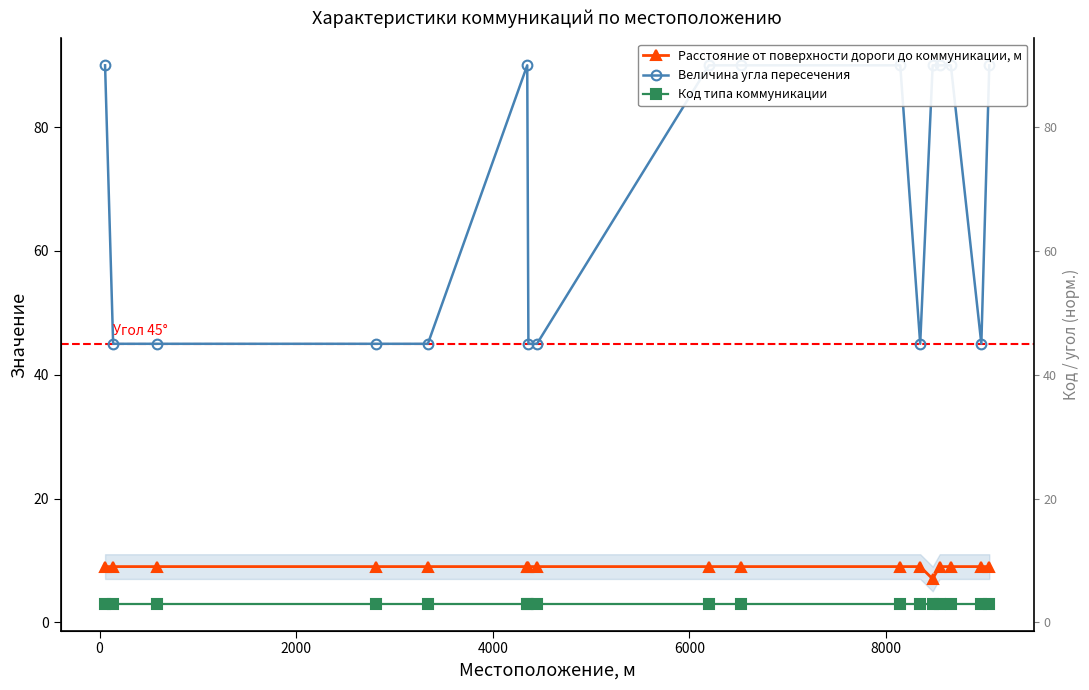

Reading left to right, what are all the values shown in this chart?

Расстояние от поверхности дороги до коммуникации, м: 9	9	9	9	9	9	9	9	9	9	9	9	7	9	9	9	9
Величина угла пересечения: 90	45	45	45	45	90	45	45	90	90	90	45	90	90	90	45	90
Код типа коммуникации: 3	3	3	3	3	3	3	3	3	3	3	3	3	3	3	3	3